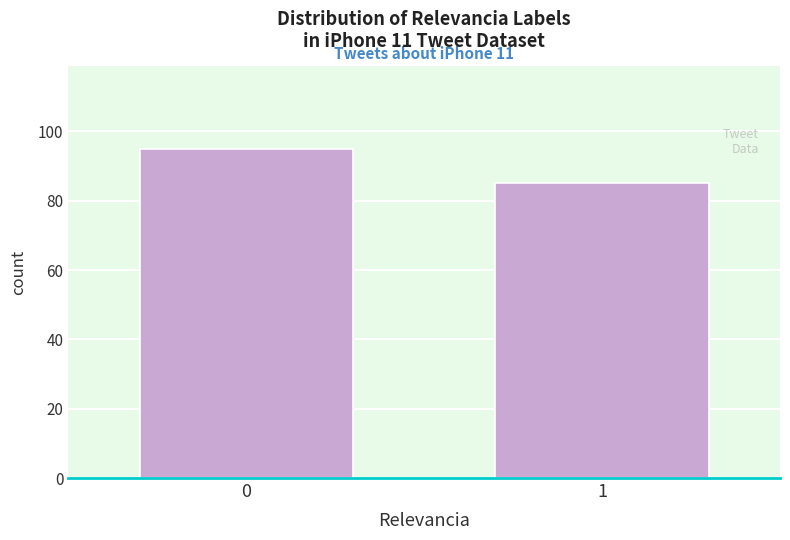

Reading left to right, what are all the values shown in this chart?

0=95	1=85